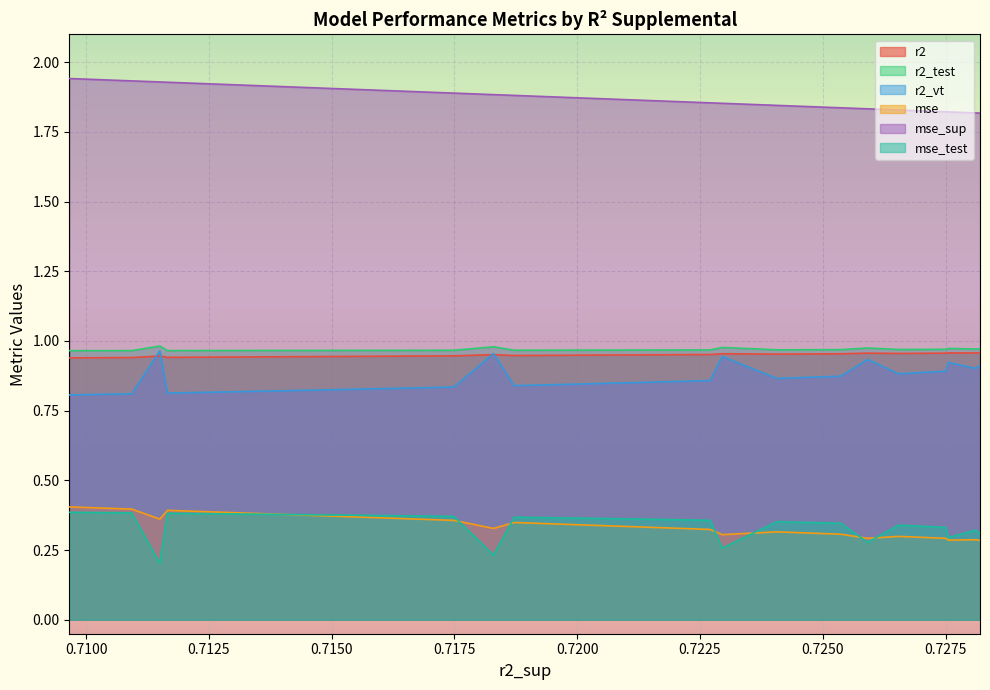

In r2_vt, how many points are lower than both neighbors (excluding endpoints)?

5